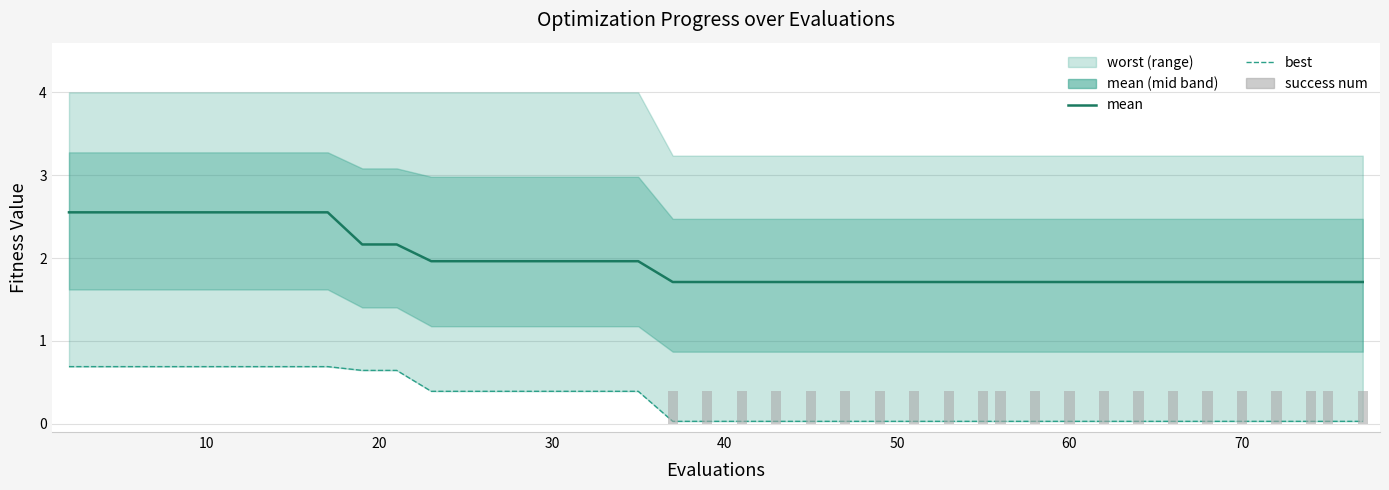

What is the difference between the second highest and minimum values in the success num series?

0.4